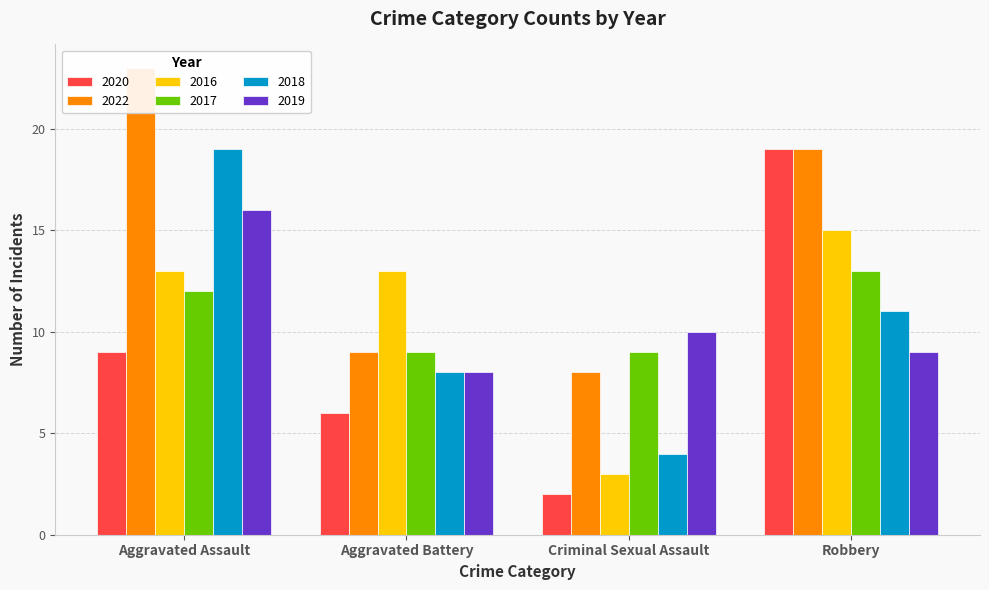

What is the total value across all series at Aggravated Battery?

53